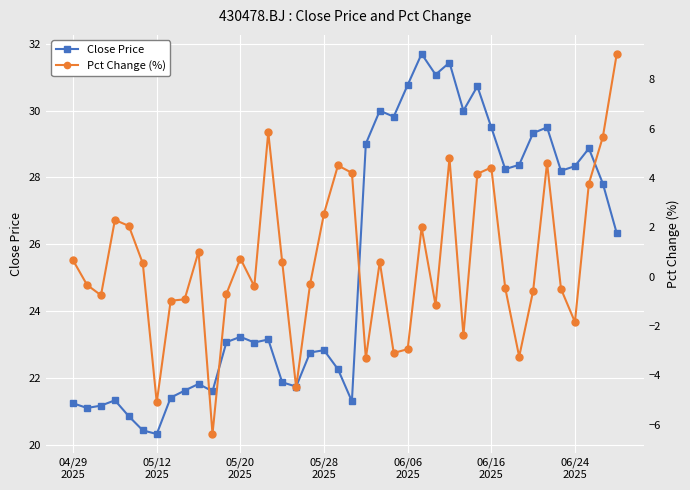

What is the label of the 17th point from the right?

23